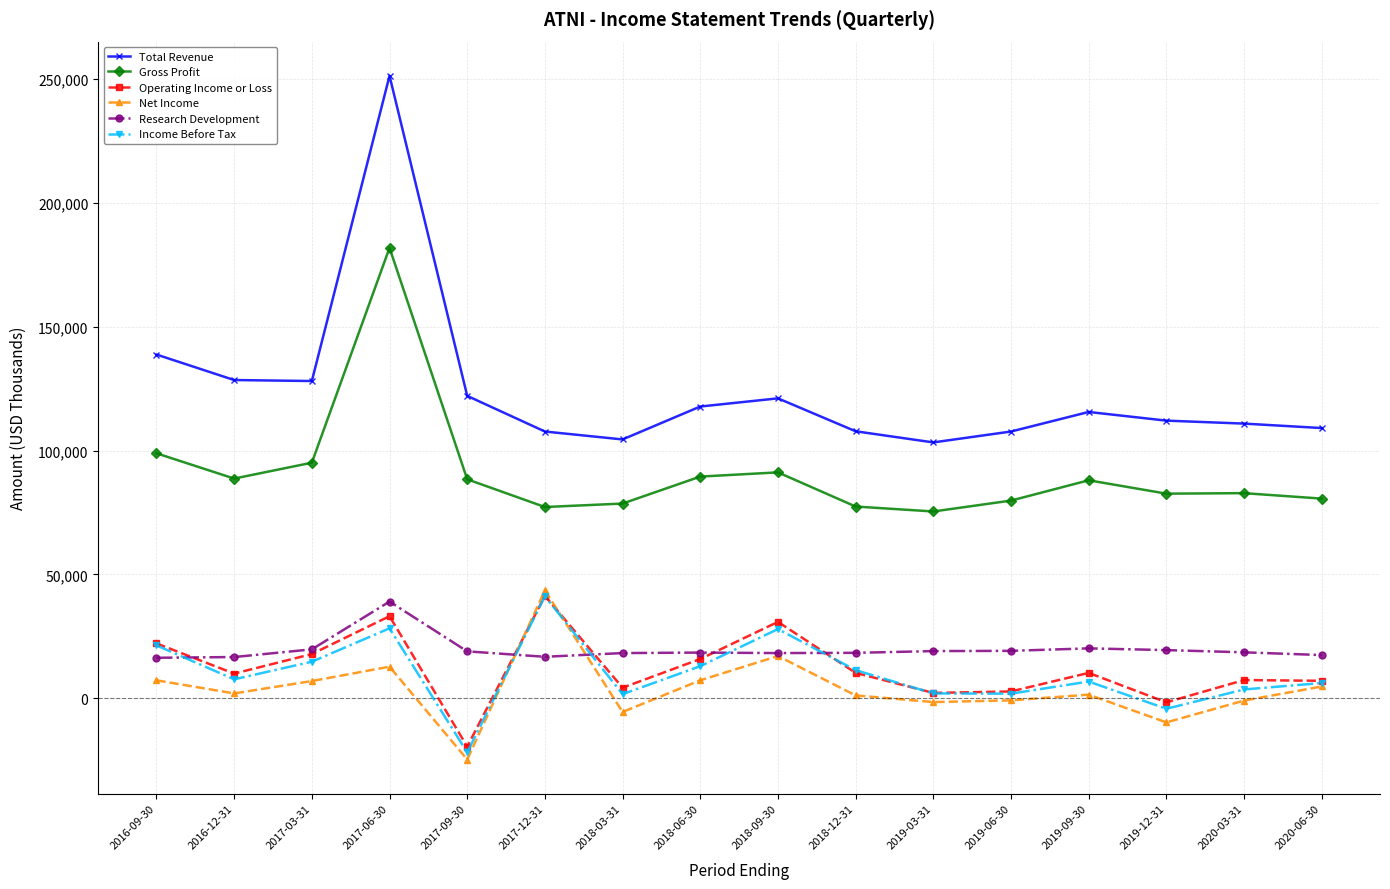

What is the maximum value for Net Income?

43500